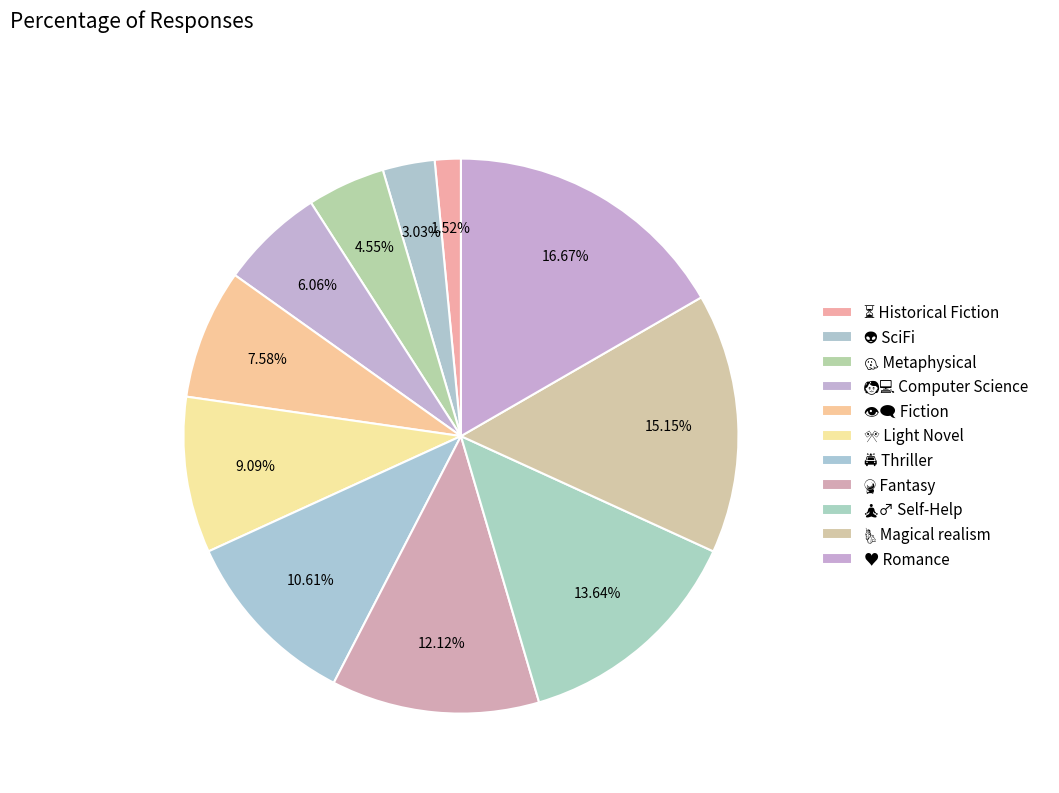

Count the number of slices in the pie.

11